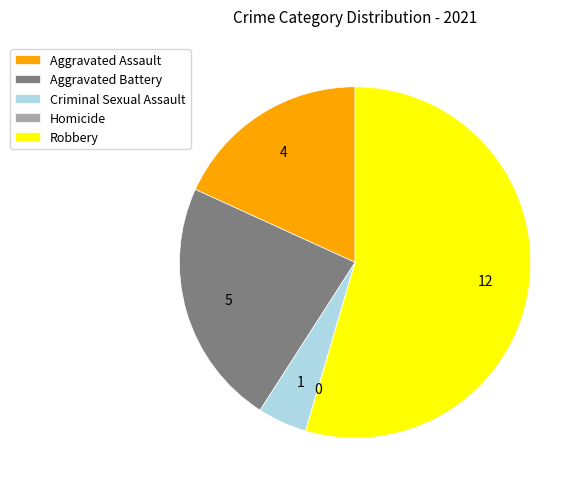

Which slice is the largest?

Robbery